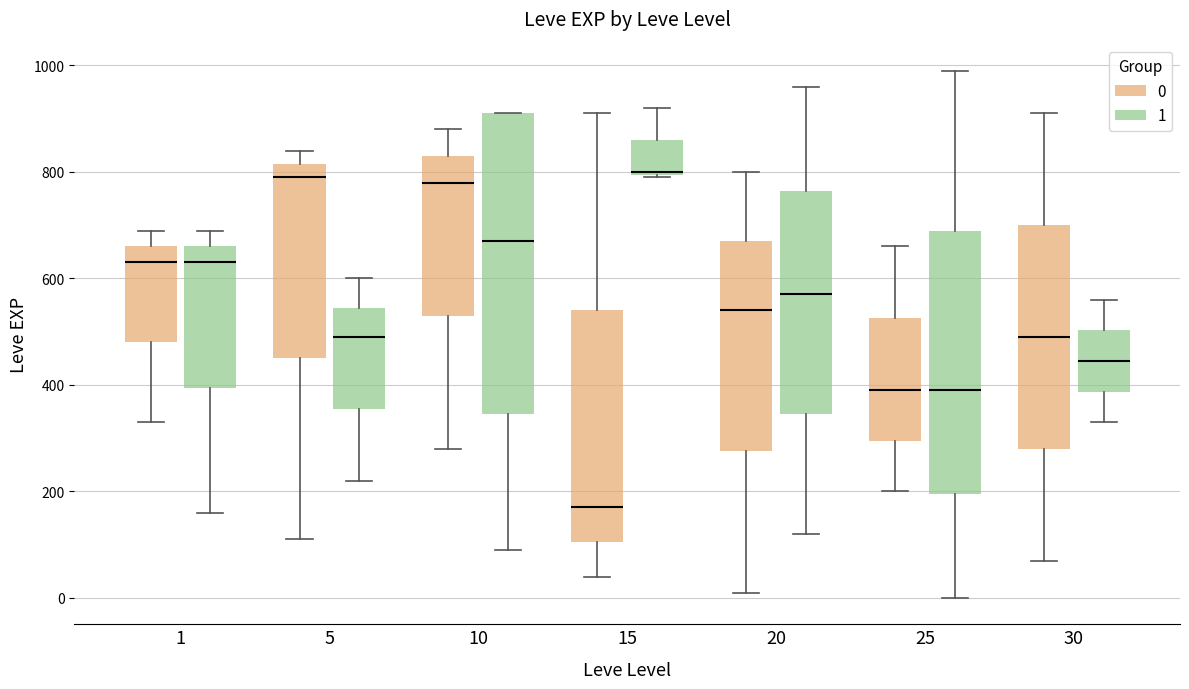

Comparing the boxes themselves (not the whiskers), which one is the tallest?

10 (1)